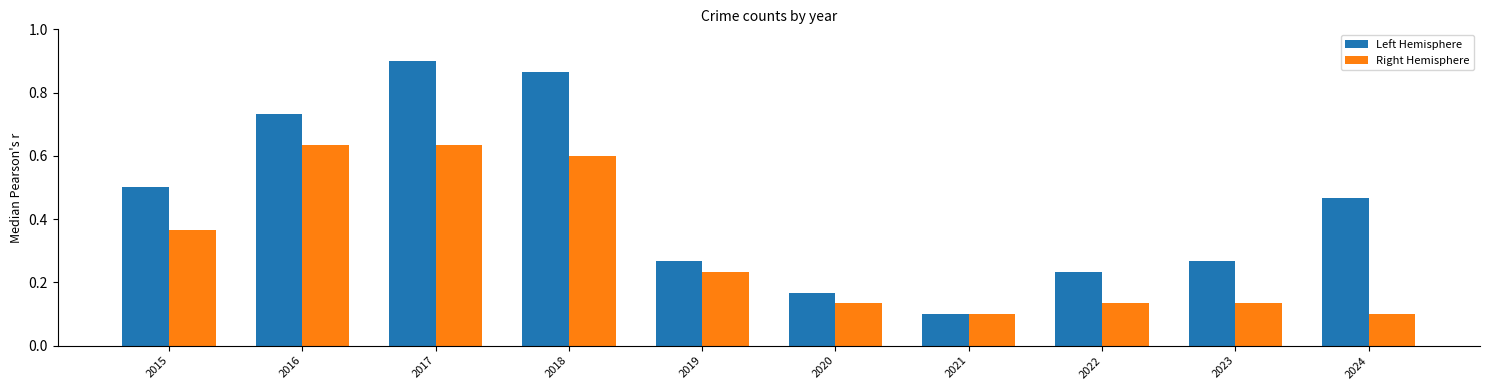

At 2018, list the series in order from largest to smallest.

Left Hemisphere, Right Hemisphere